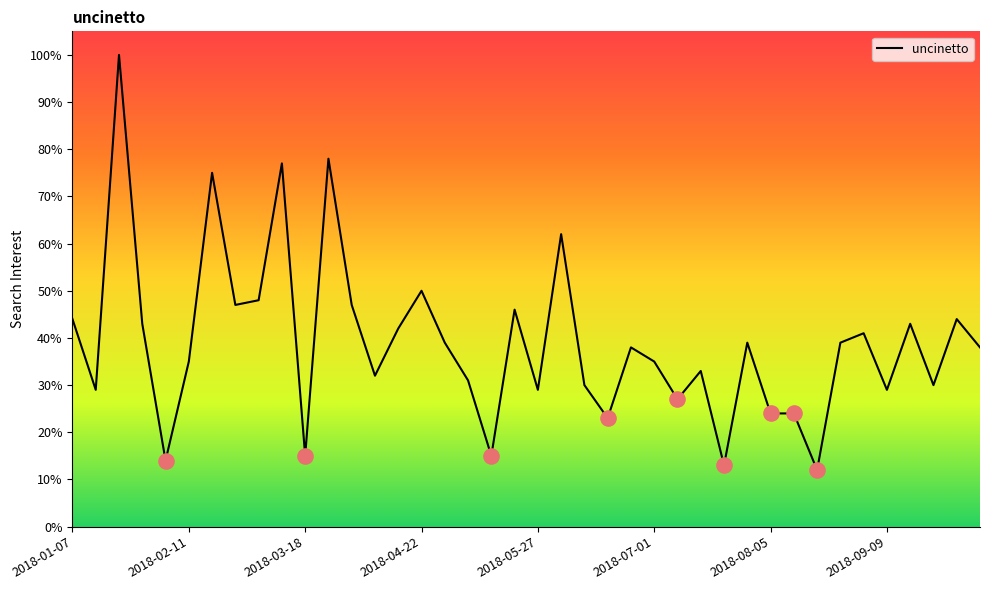

What is the greatest value displayed?

100